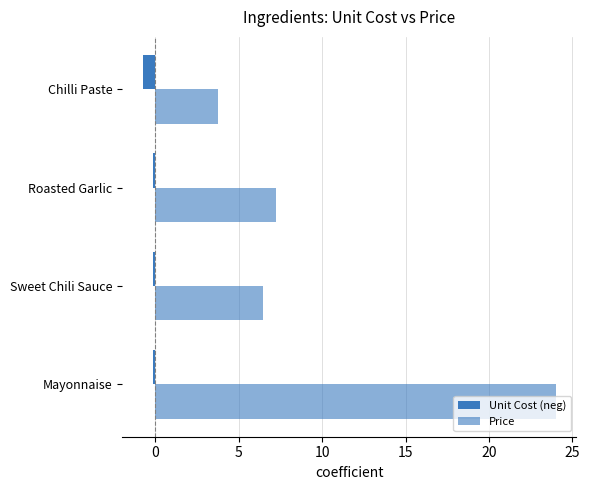

Count the number of categories in the chart.

4